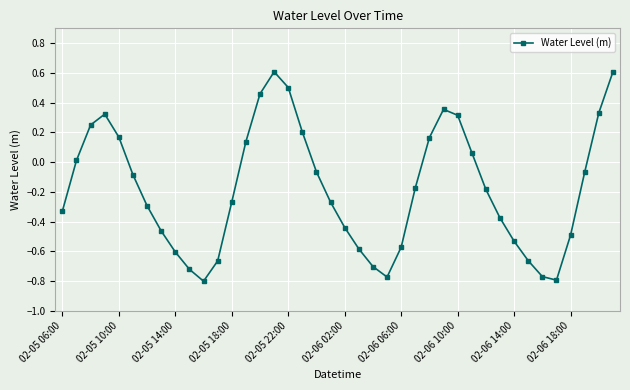

How many points are higher than both their immediate neighbors (excluding endpoints)?

3